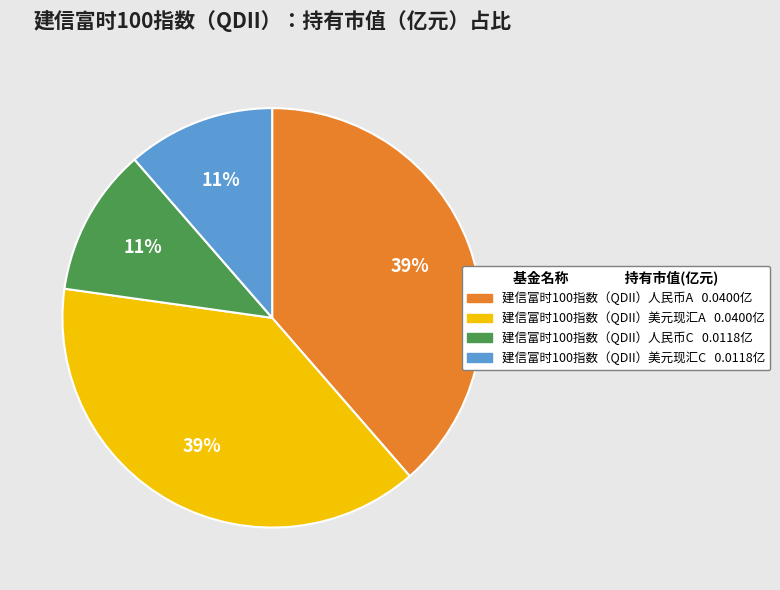

To the nearest percent, what is the average slice percentage?

25%